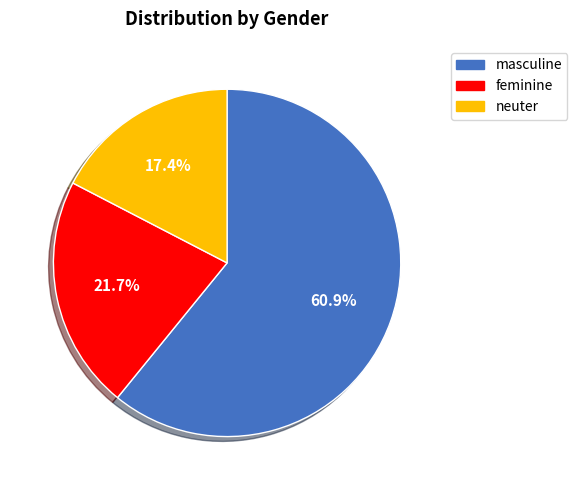

To the nearest percent, what portion does masculine represent?

61%